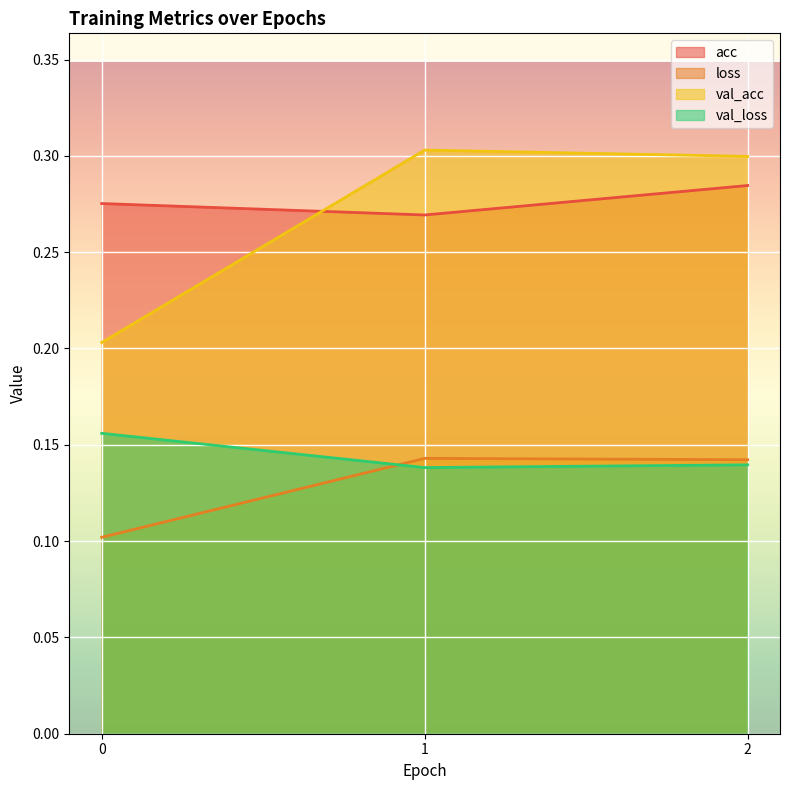

At which category is the sum across all series the highest?

2